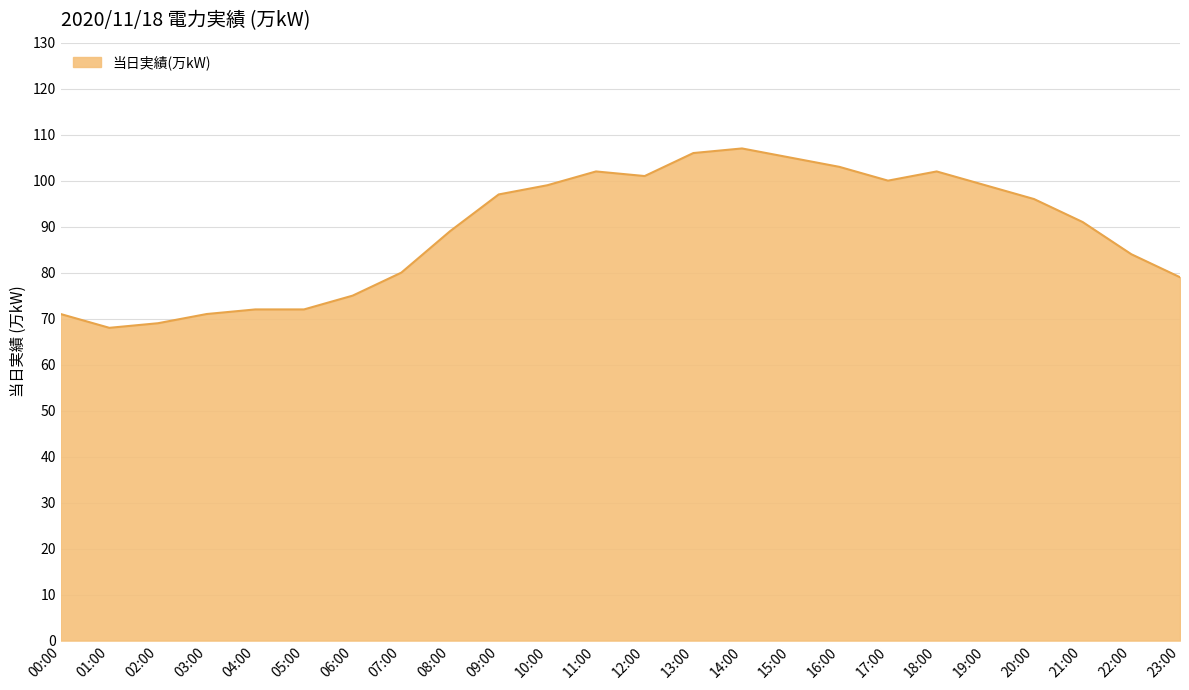

True or false: there are more than 1 points higher than both neighbors.

True